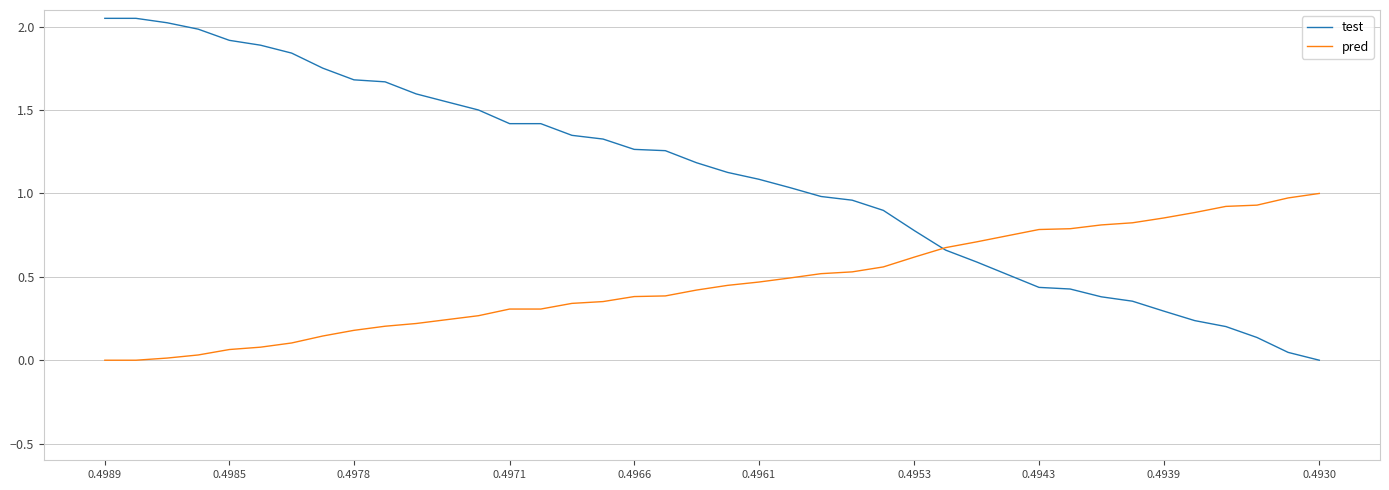

Which series has the largest total across all categories?

test